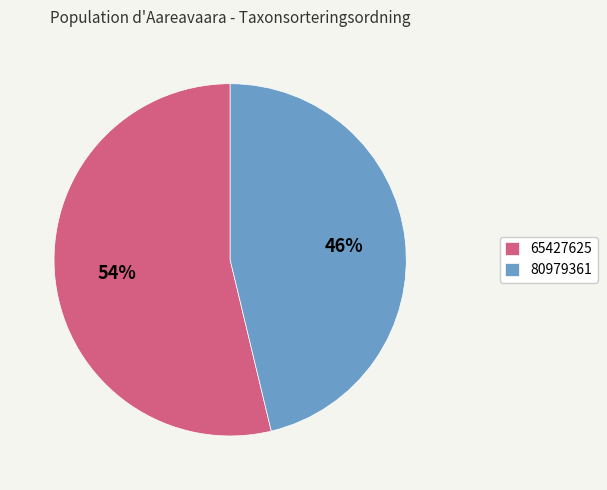

To the nearest percent, what is the combined percentage of 65427625 and 80979361?

100%